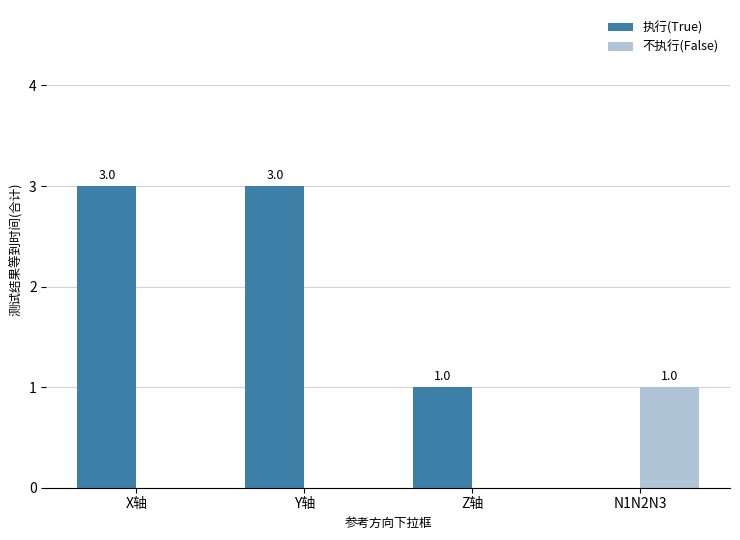

At which label is 执行(True) closest to 1?

Z轴